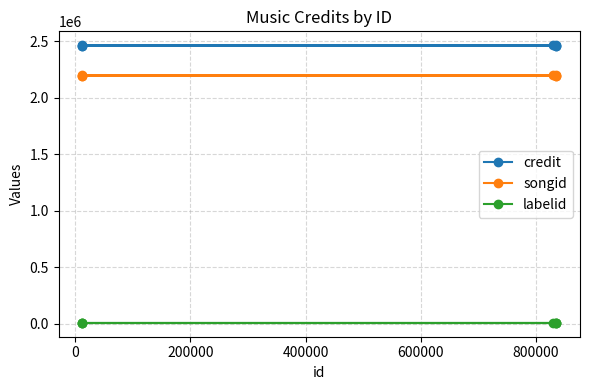

What is the lowest value of the songid series?

2196308